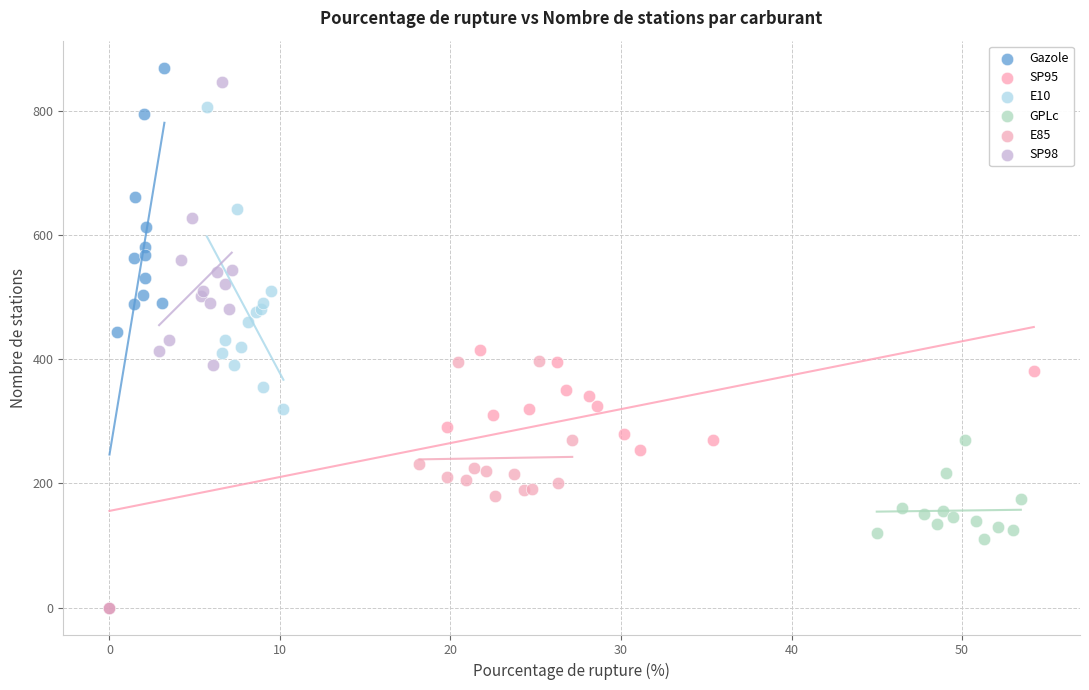

Which series has the largest Y range (max minus min)?

Gazole